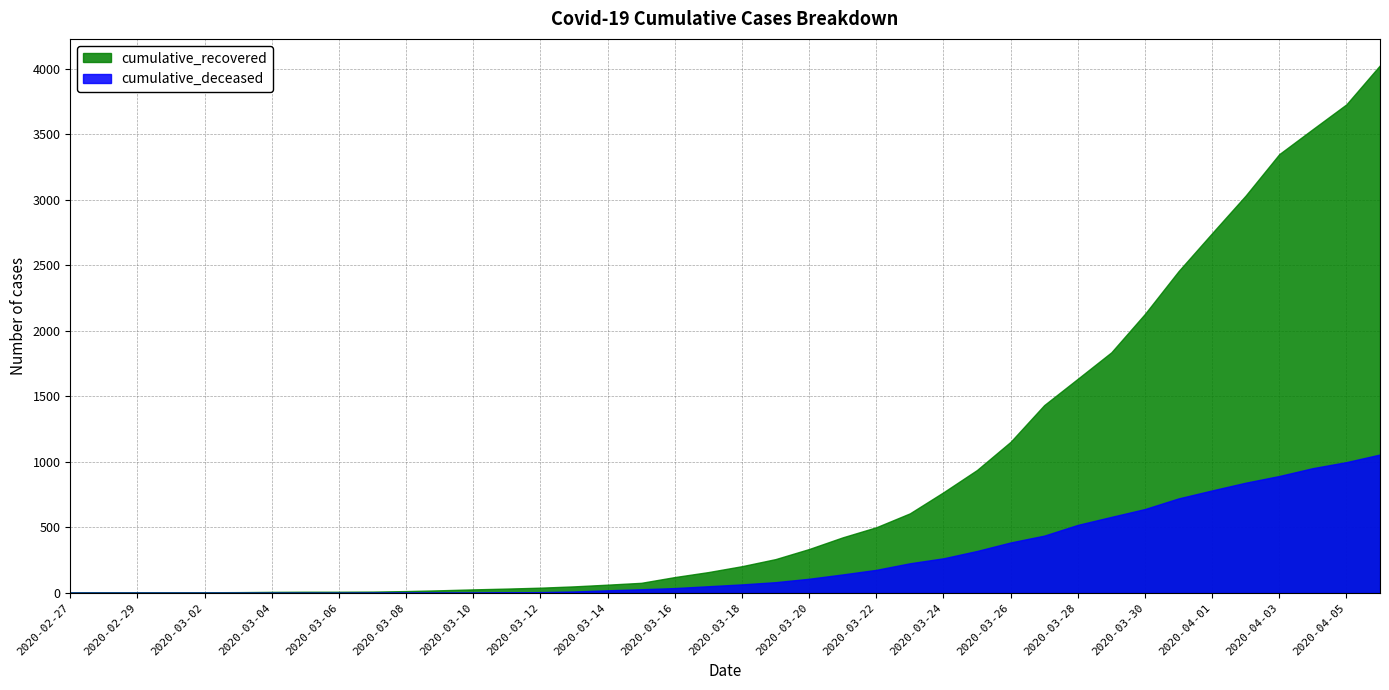

Which series has the largest range (max minus min)?

cumulative_recovered